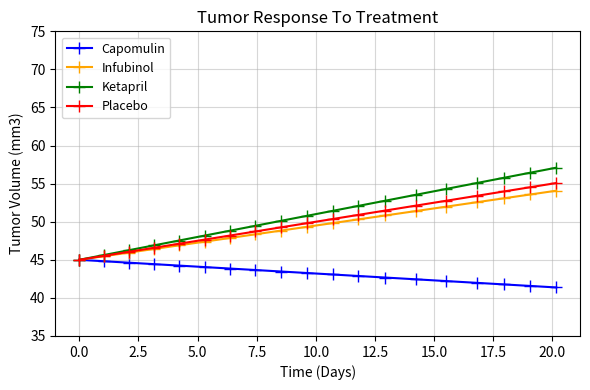

What is the label of the 19th point from the left?

18